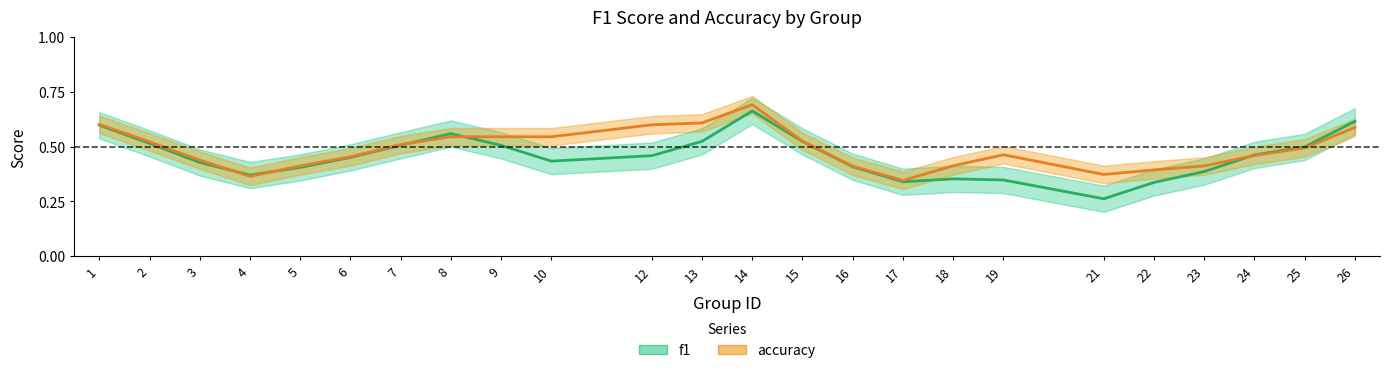

Which has a higher value, 25 or 21?

25